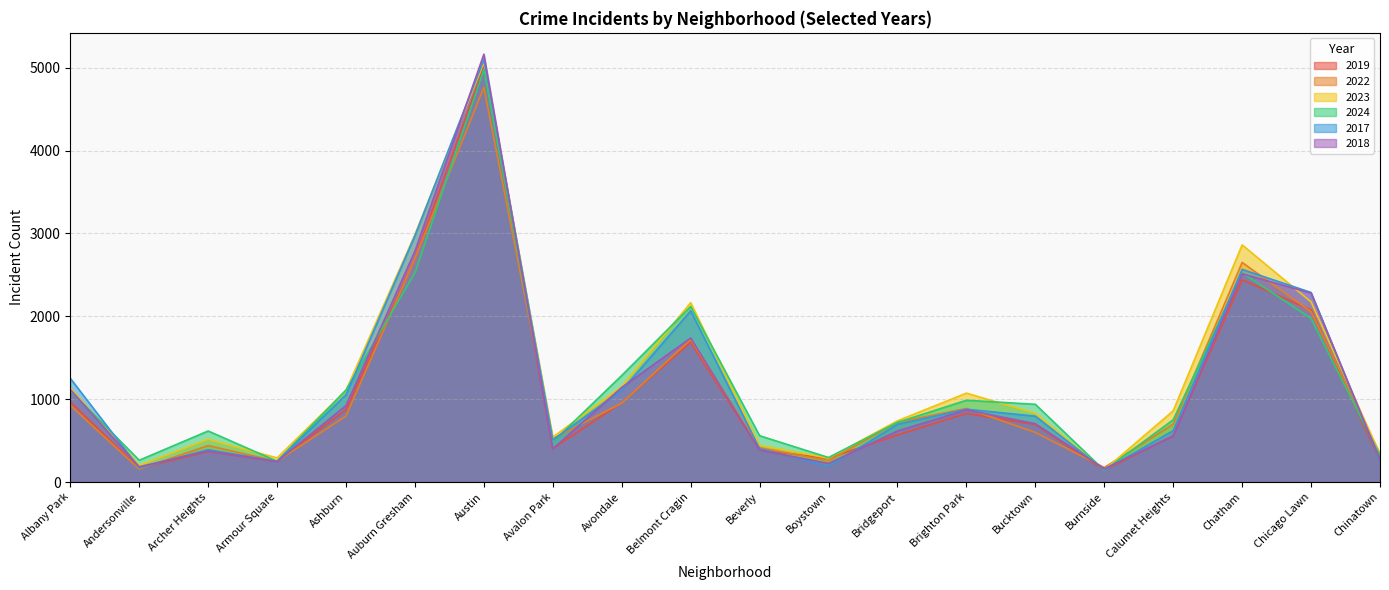

What is the label of the 1st point from the left?

Albany Park